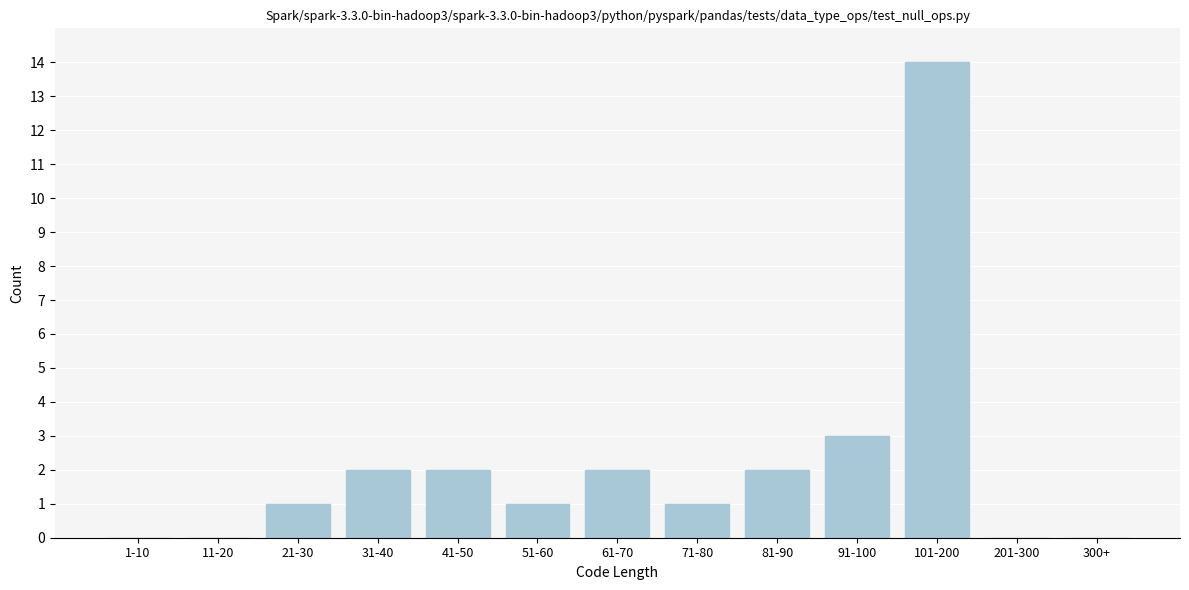

Reading left to right, list all the values displayed in this chart.

1-10=0	11-20=0	21-30=1	31-40=2	41-50=2	51-60=1	61-70=2	71-80=1	81-90=2	91-100=3	101-200=14	201-300=0	300+=0